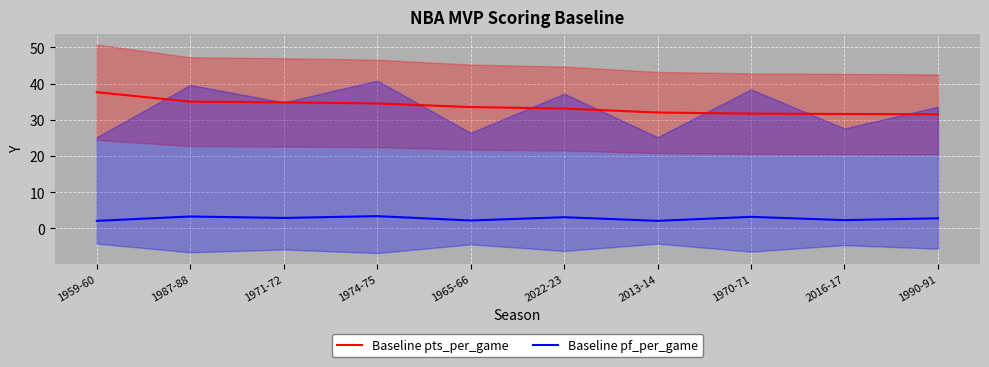

What is the minimum value for Baseline pf_per_game?

2.1